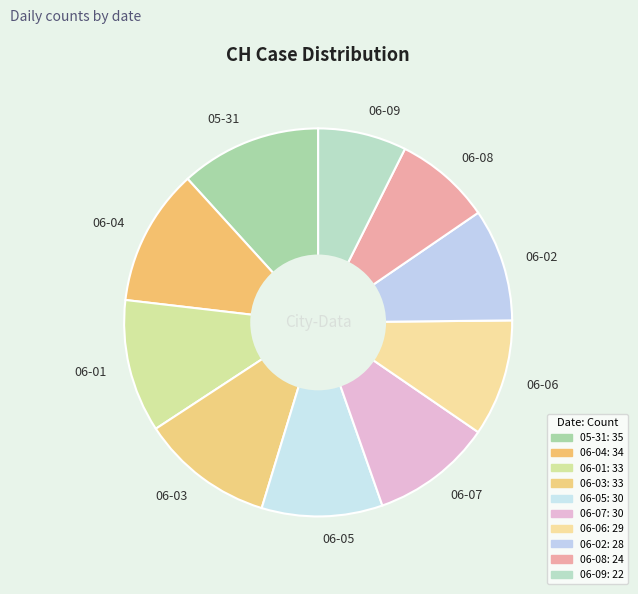

Does any single category account for the majority?

No